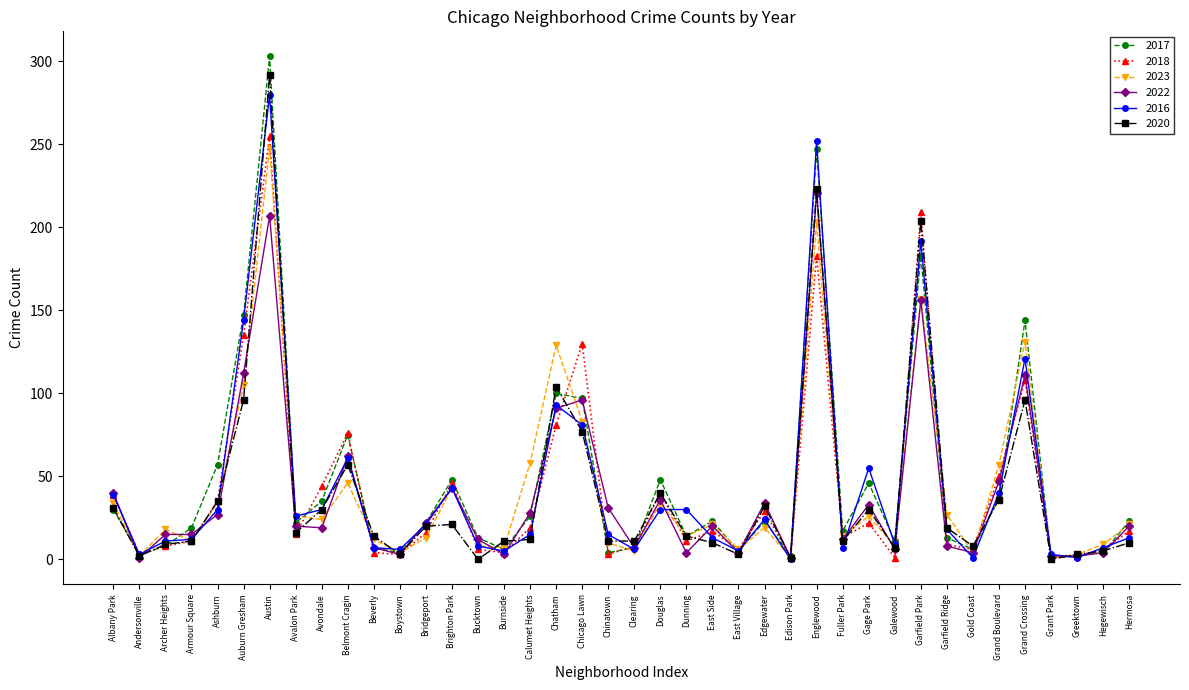

How many data points does each series have?

40